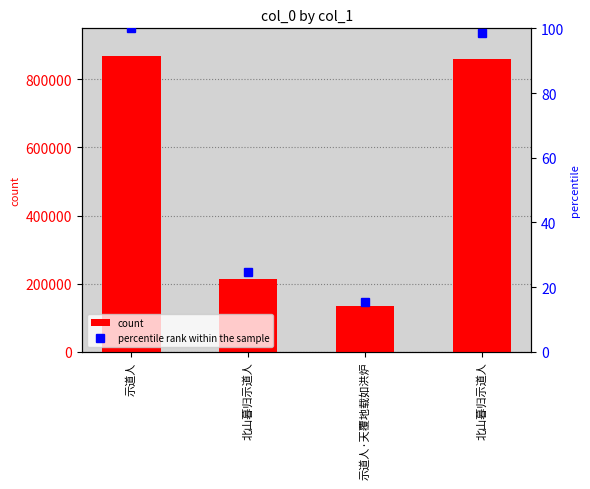

Rank the series by their maximum value, from highest to lowest.

col_0, percentile rank within the sample